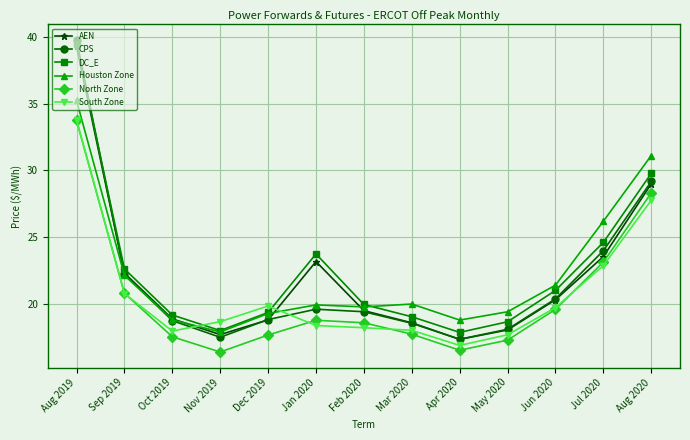

Which series has the largest range (max minus min)?

CPS